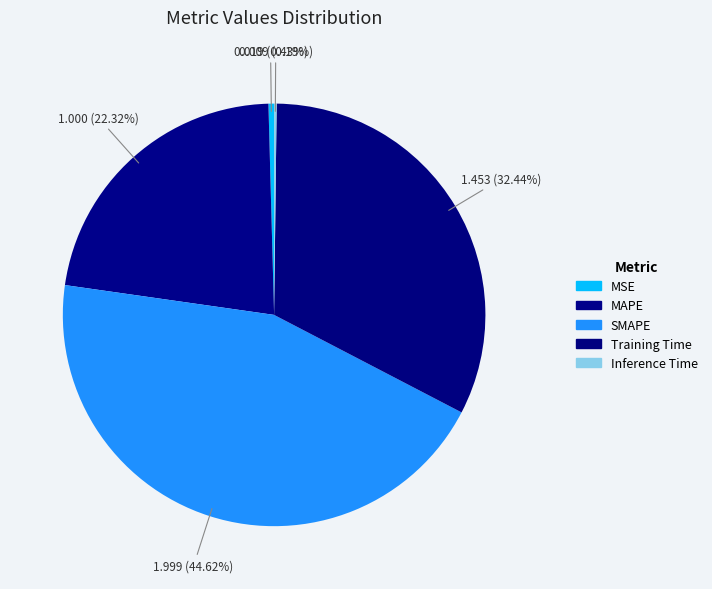

Count the number of slices in the pie.

5